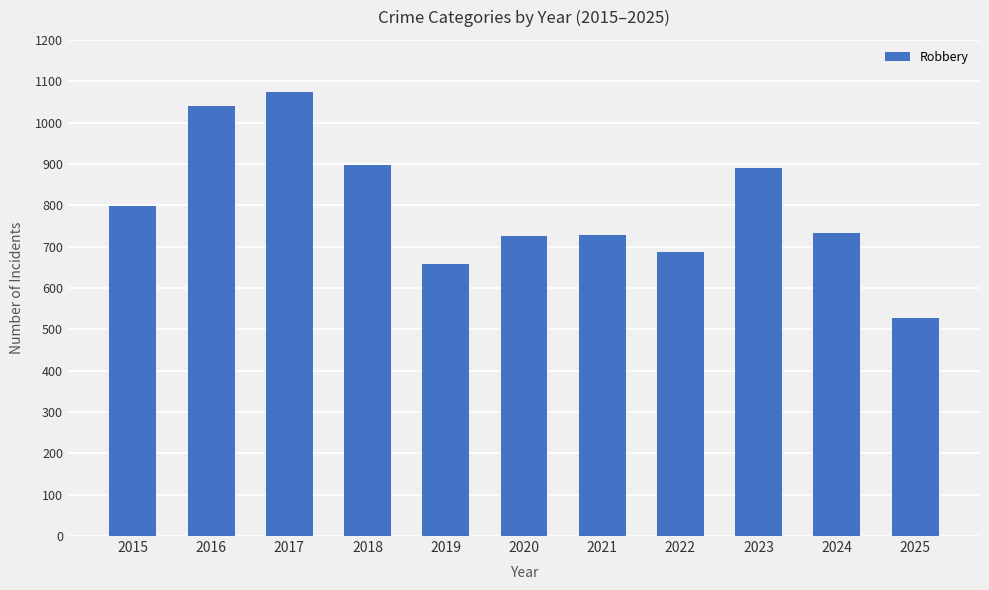

Where does the data first go above 734?

2015